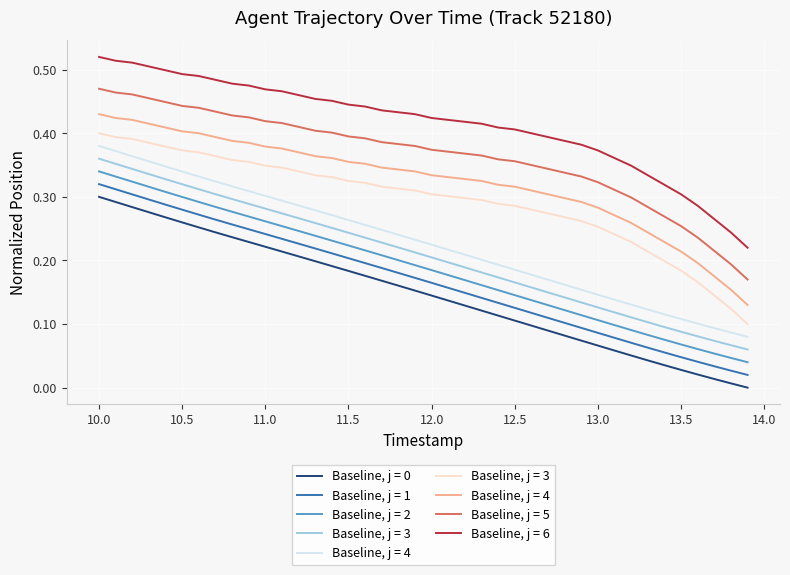

What is the label of the 25th point from the left?

12.4